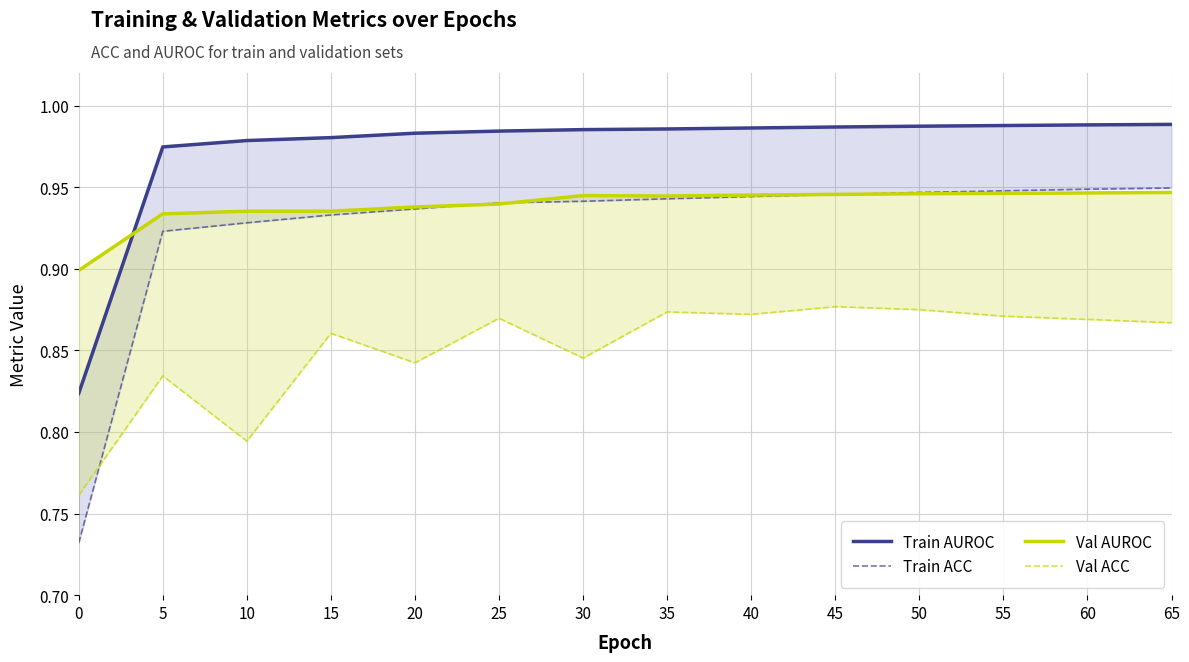

Which label corresponds to the largest value in the chart?

65